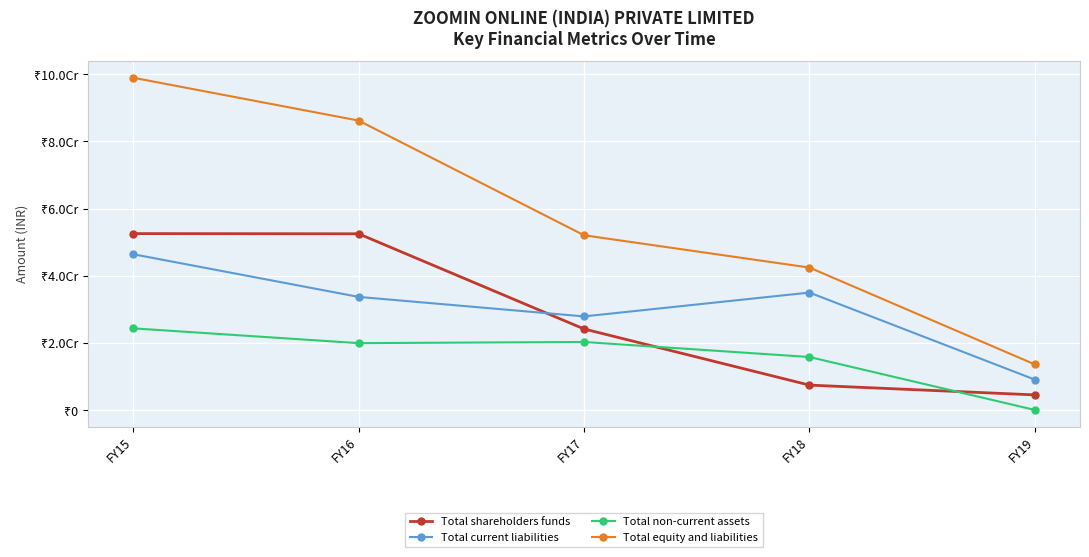

At which category is the sum across all series the highest?

FY15